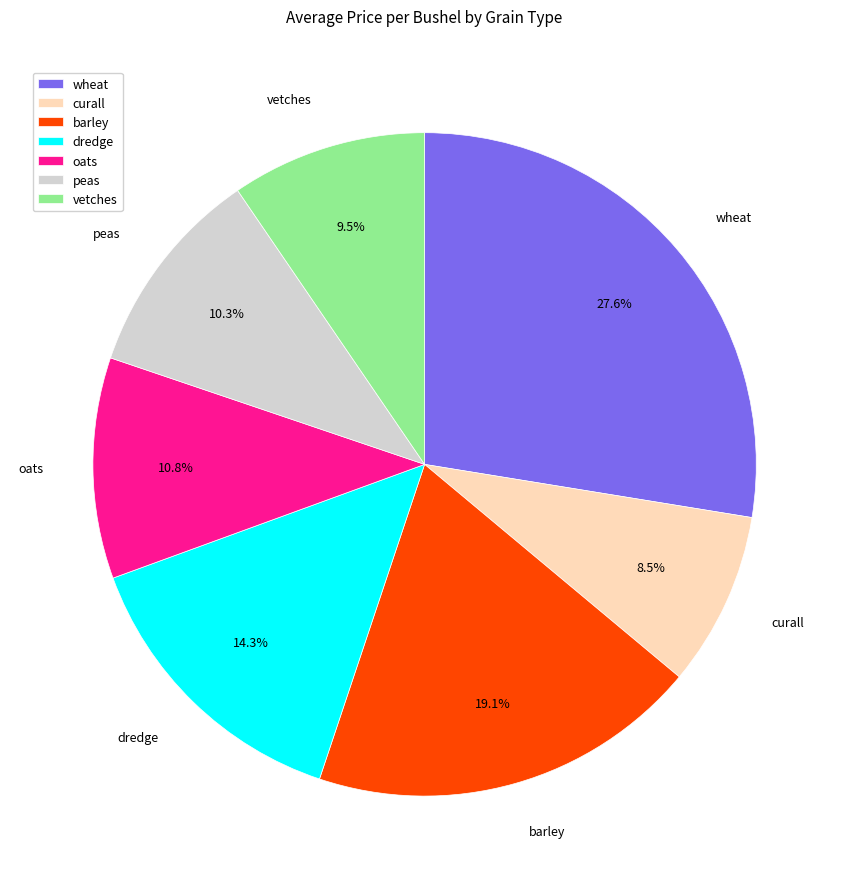

Rank the categories by value from highest to lowest.

wheat, barley, dredge, oats, peas, vetches, curall